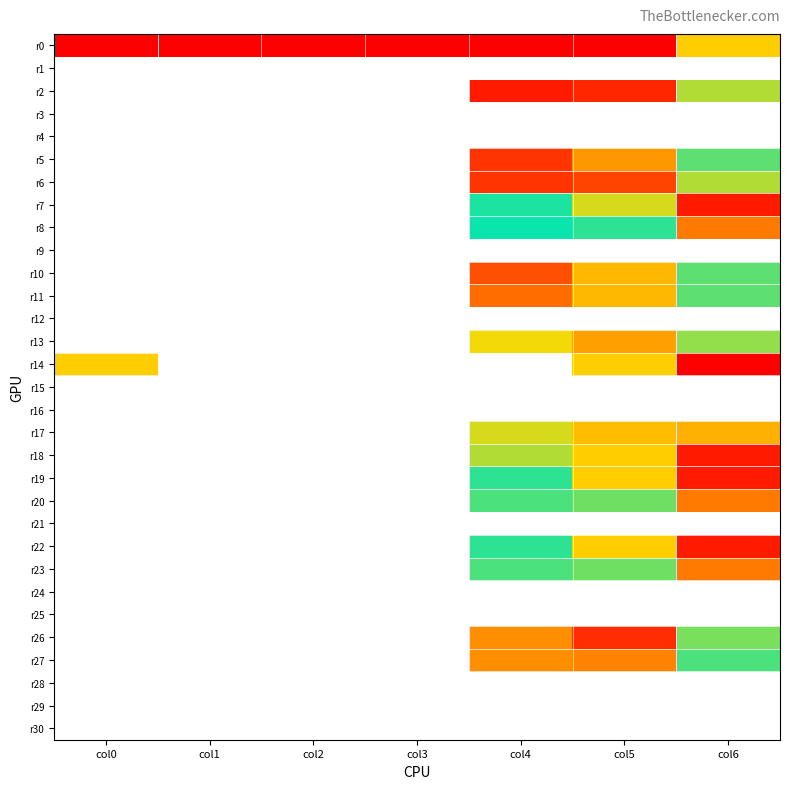

Which series has the largest range (max minus min)?

r0